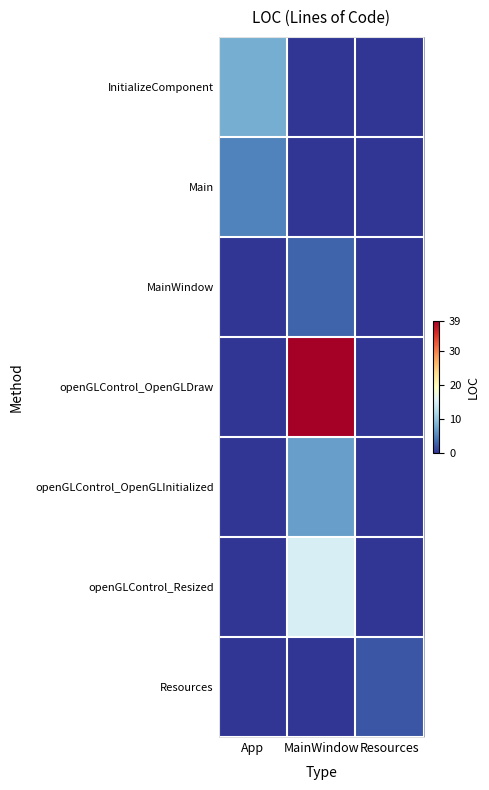

Which series has the largest total across all categories?

openGLControl_OpenGLDraw